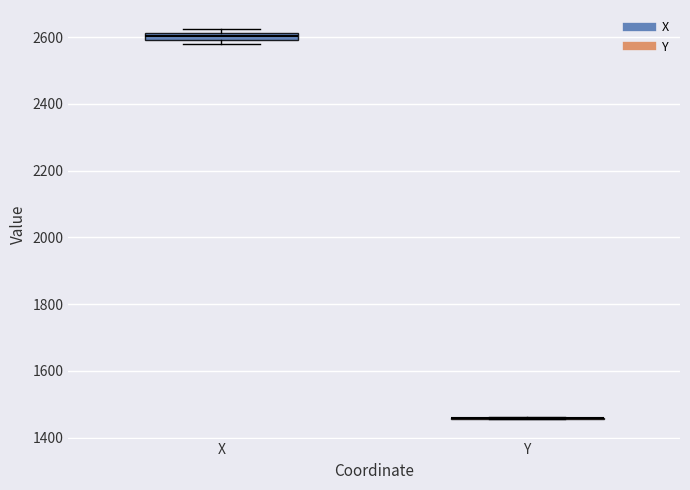

Where is the upper edge of the box for X on the y-axis? The values are not printed on the chart, so give them approximately, as read against the axis.

2620